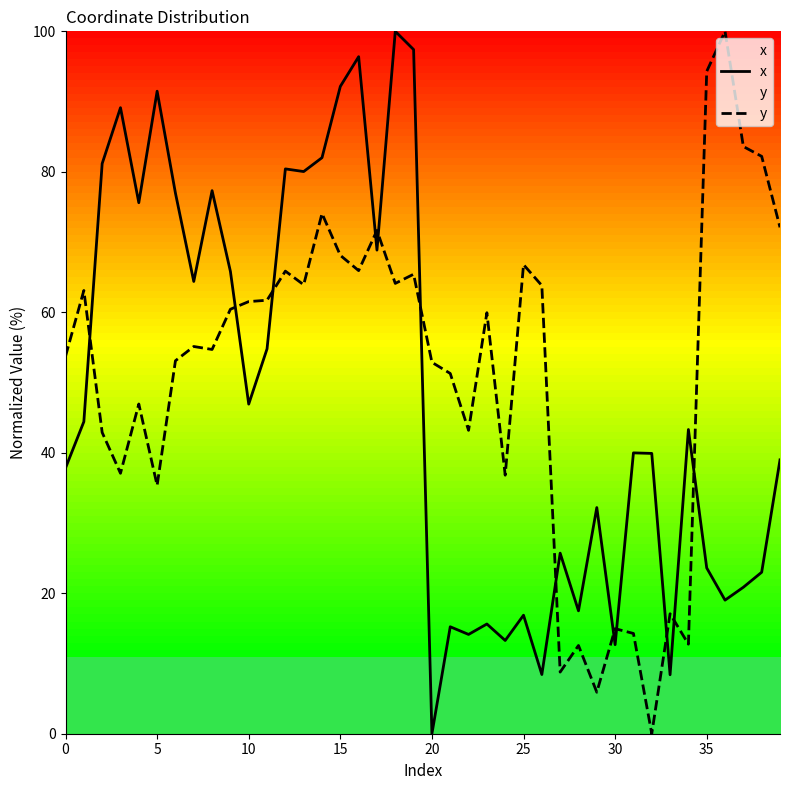

How many distinct data groups are displayed?

2